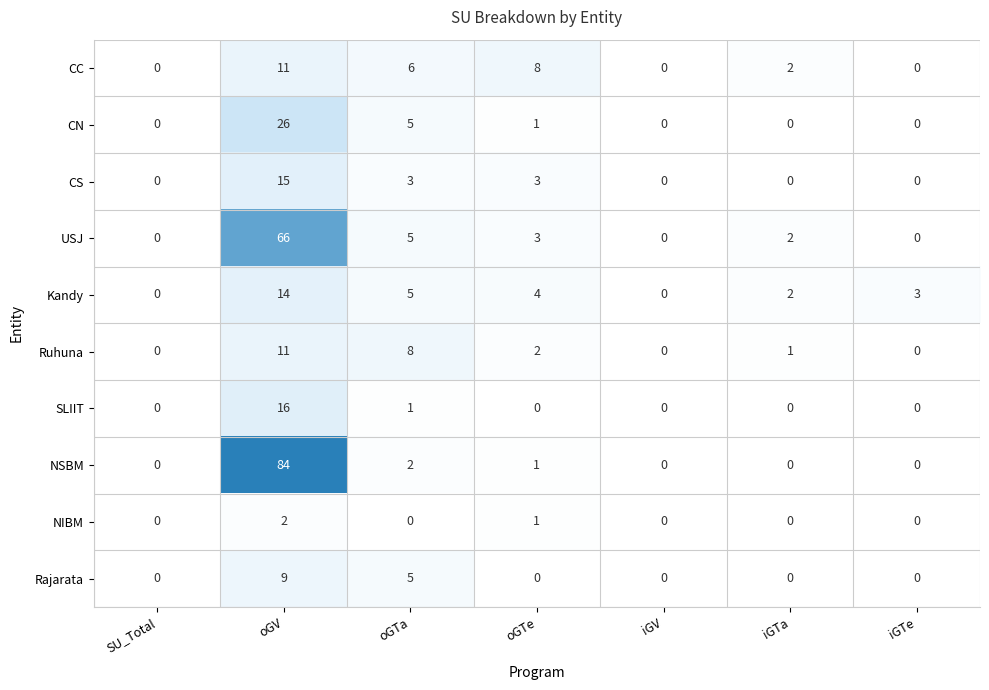

How many data points in Rajarata are above 0?

2